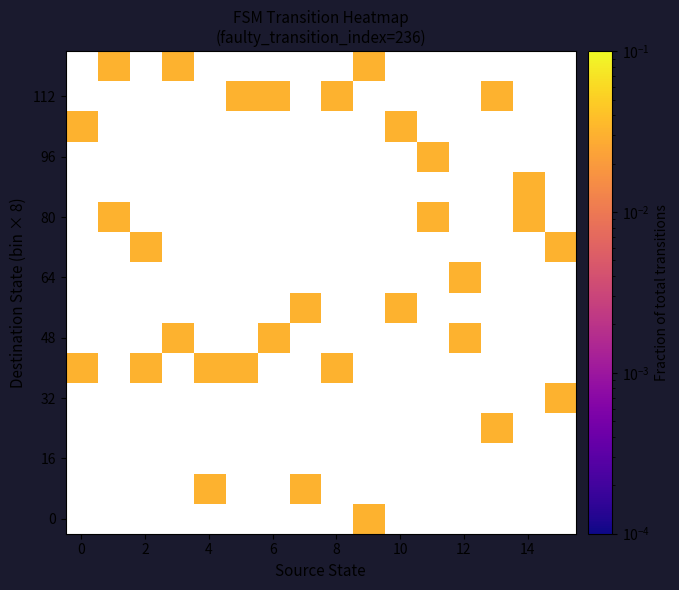

How many series are shown in this chart?

16